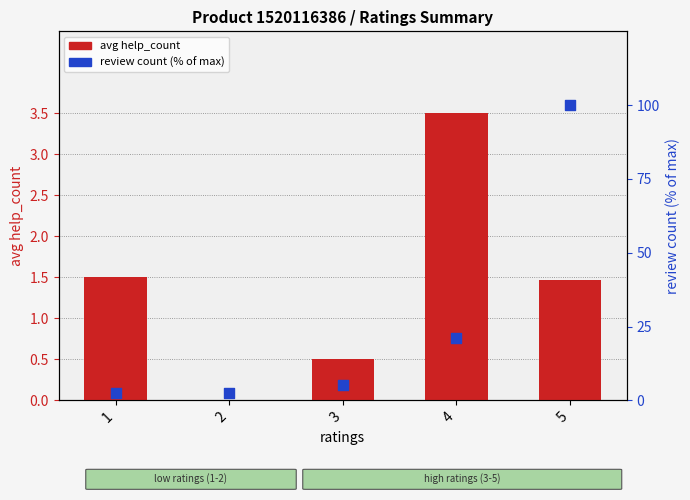

Is the value of avg help_count at 3 greater than the value of review count (% of max) at 5?

No